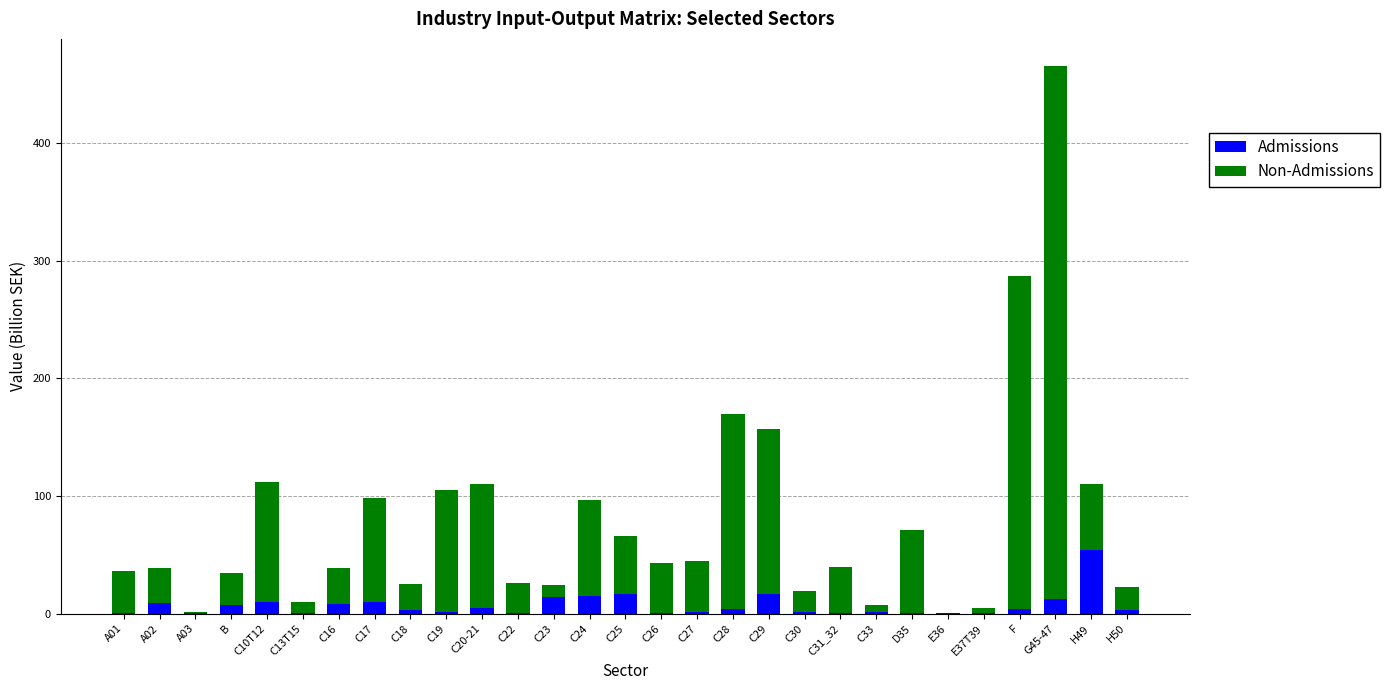

What is the maximum value for Admissions?

54.2